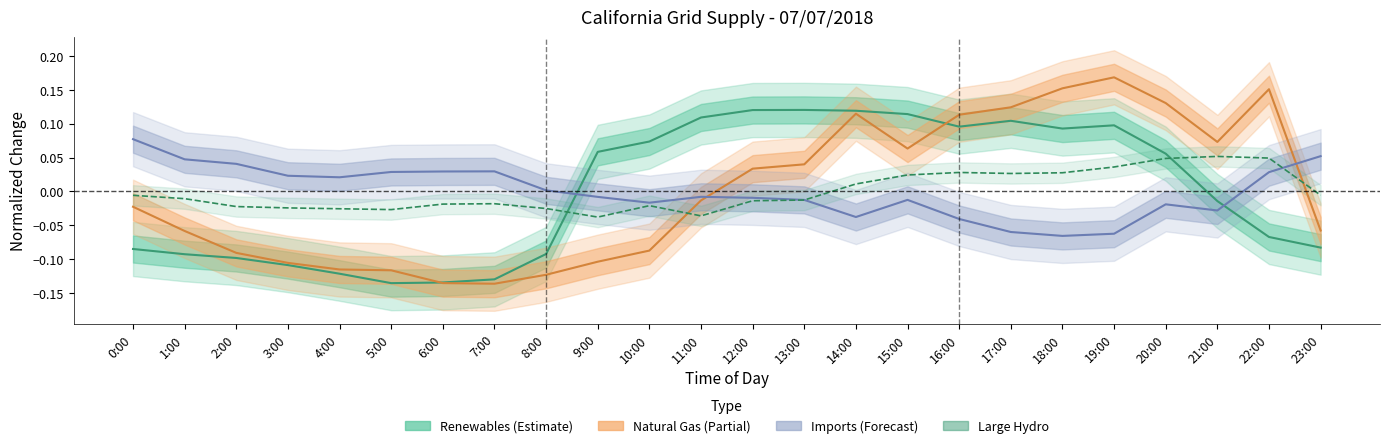

What is the label of the 9th point from the right?

15:00